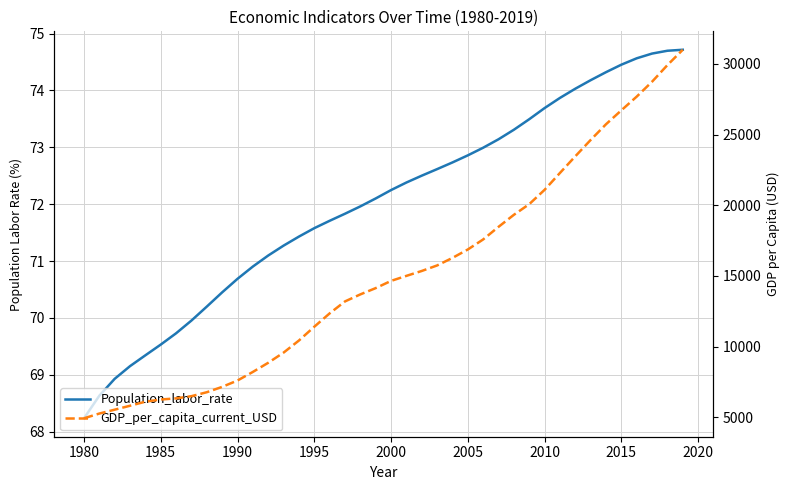

True or false: GDP_per_capita_current_USD and Population_labor_rate intersect in this chart.

False